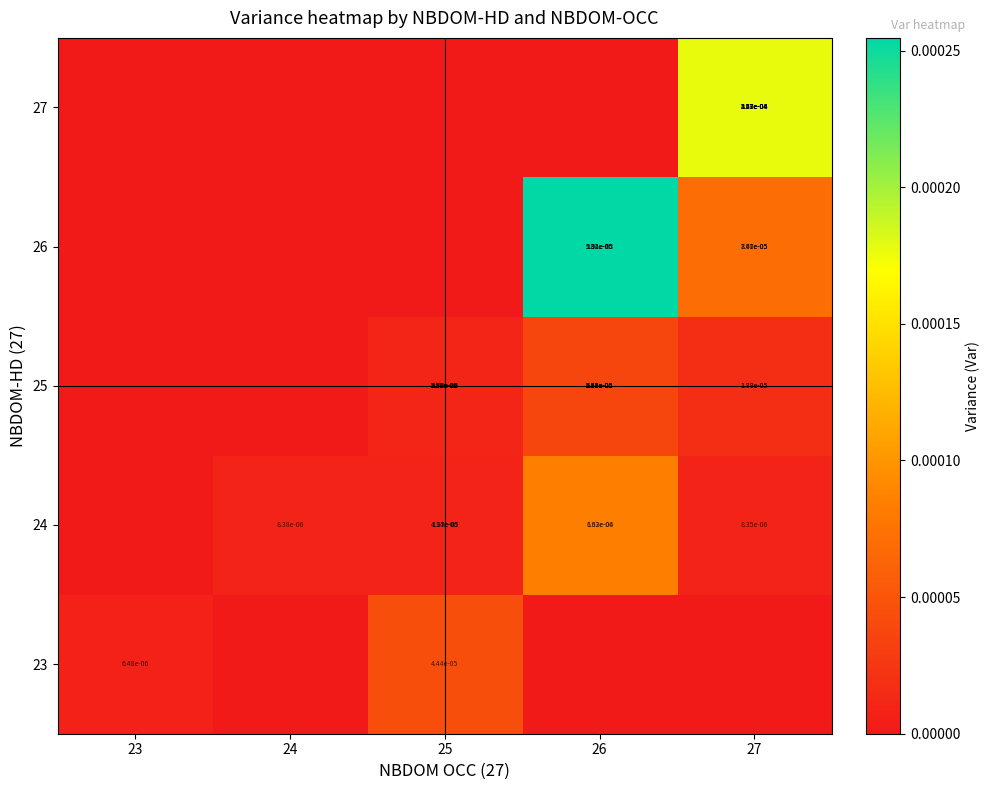

How many distinct data groups are displayed?

5